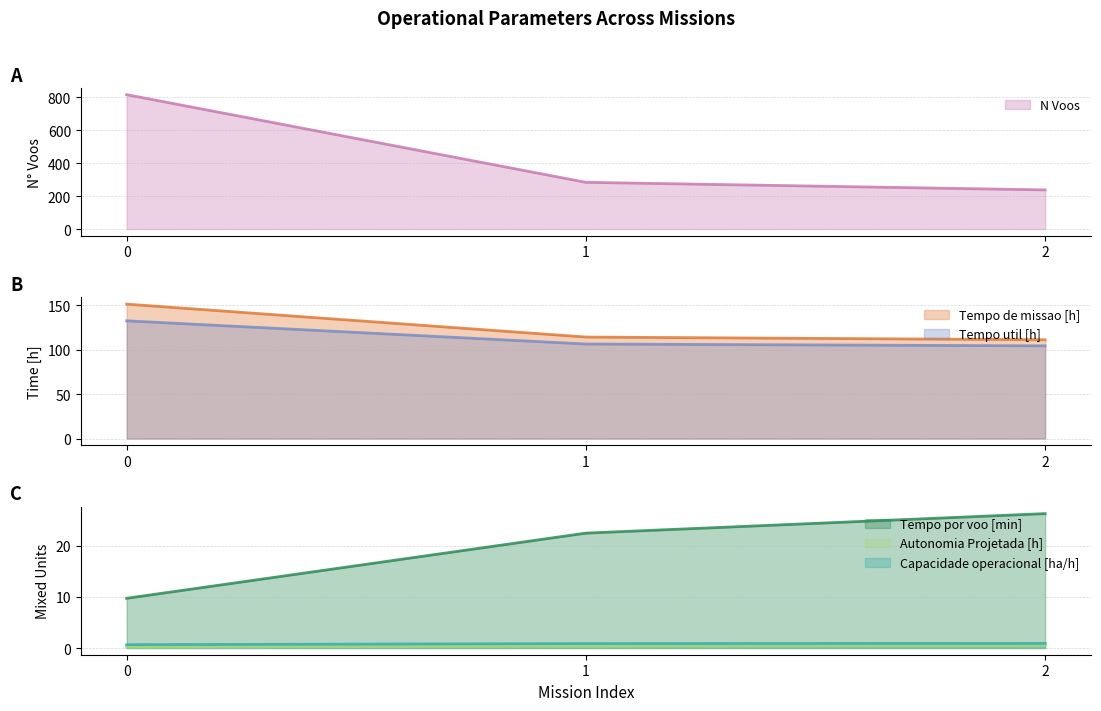

The Tempo de missao [h] series shows 111.2 at 2. True or false?

True